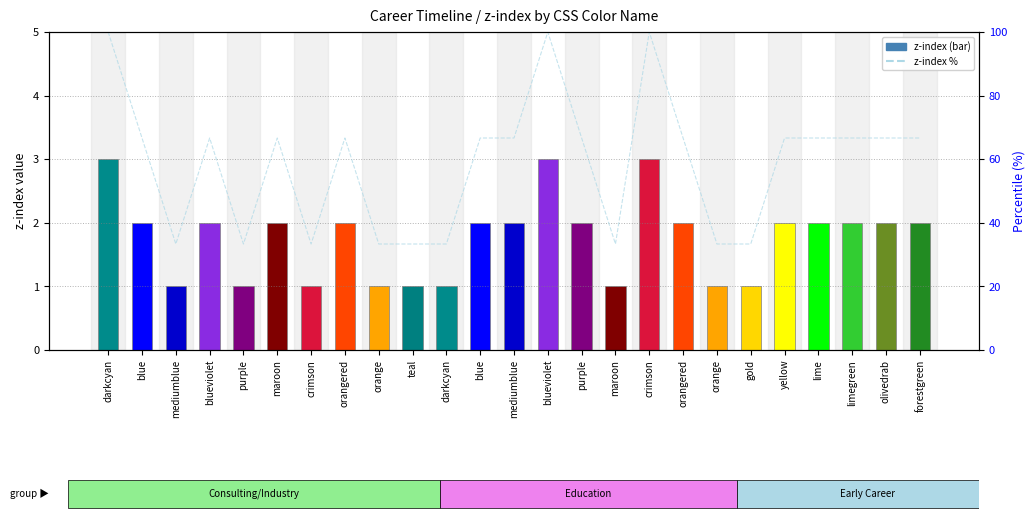

What is the difference between the maximum and second lowest values in the z-index series?

2.0